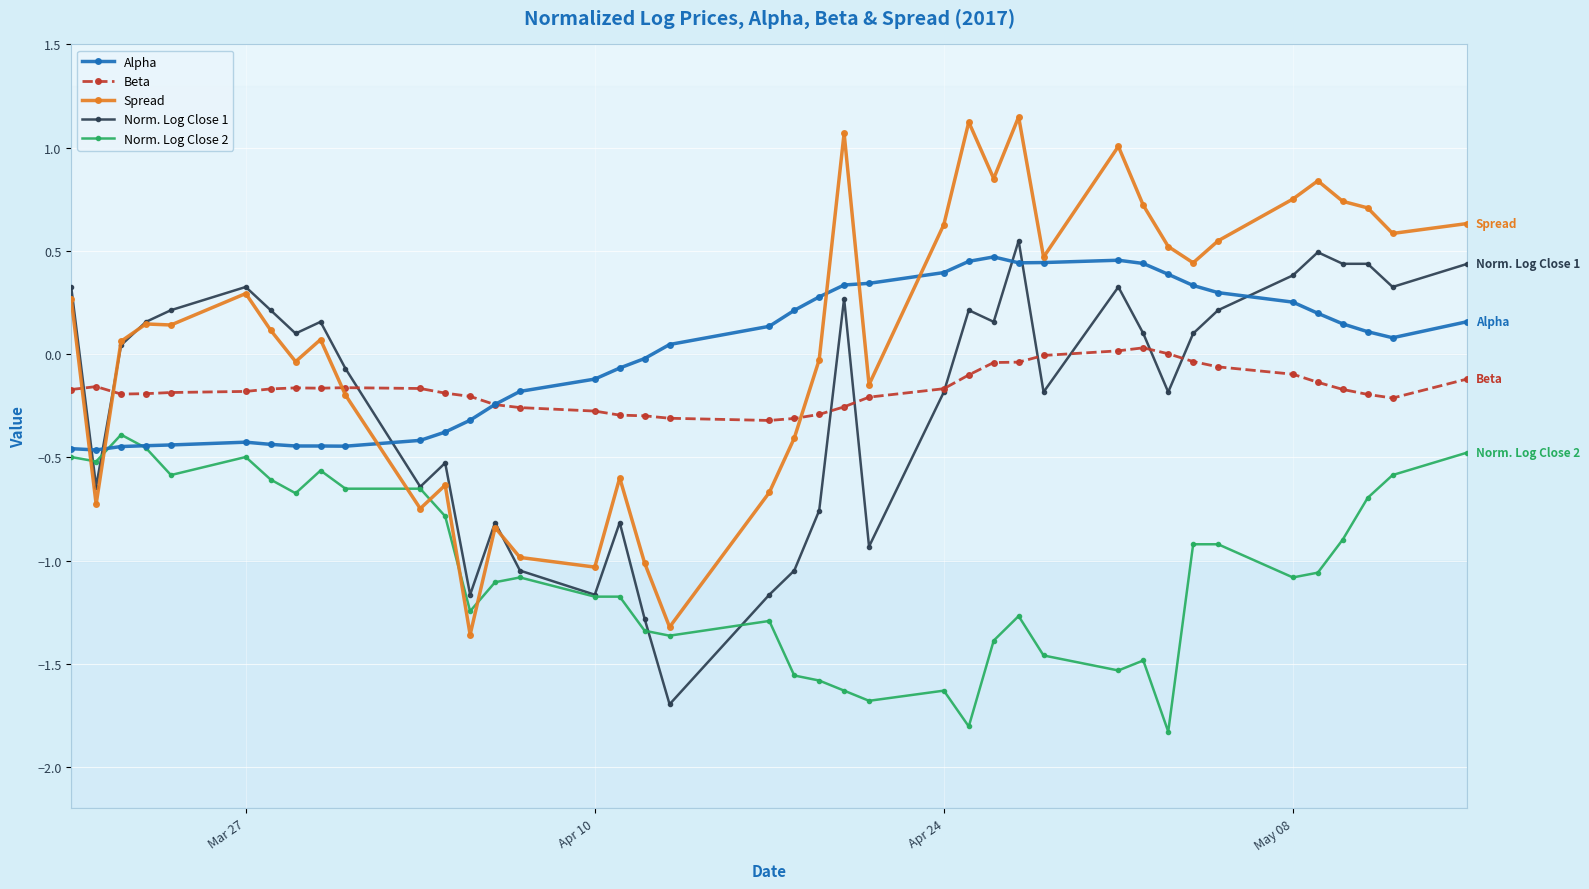

Rank the series by their maximum value, from highest to lowest.

Spread, Norm. Log Close 1, Alpha, Beta, Norm. Log Close 2